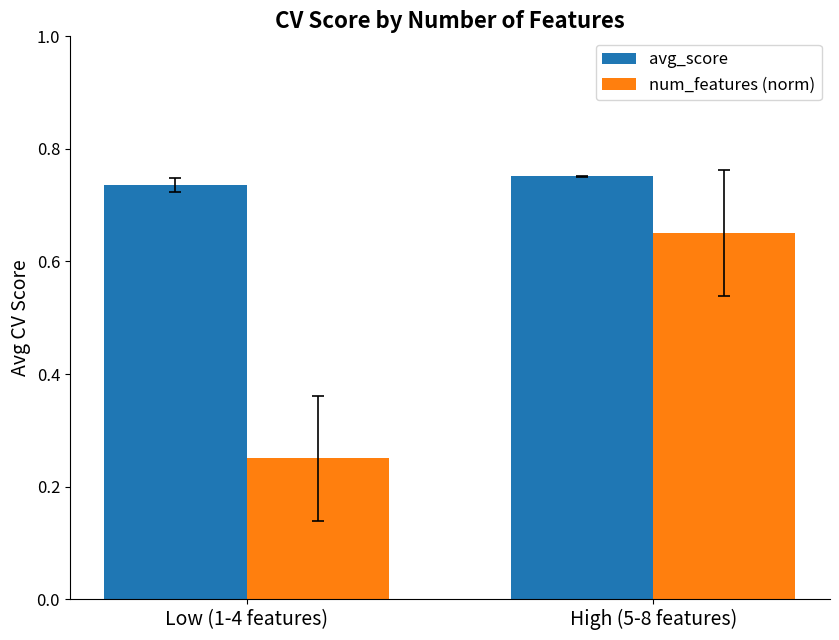

Rank the series by their maximum value, from highest to lowest.

avg_score, num_features (norm)